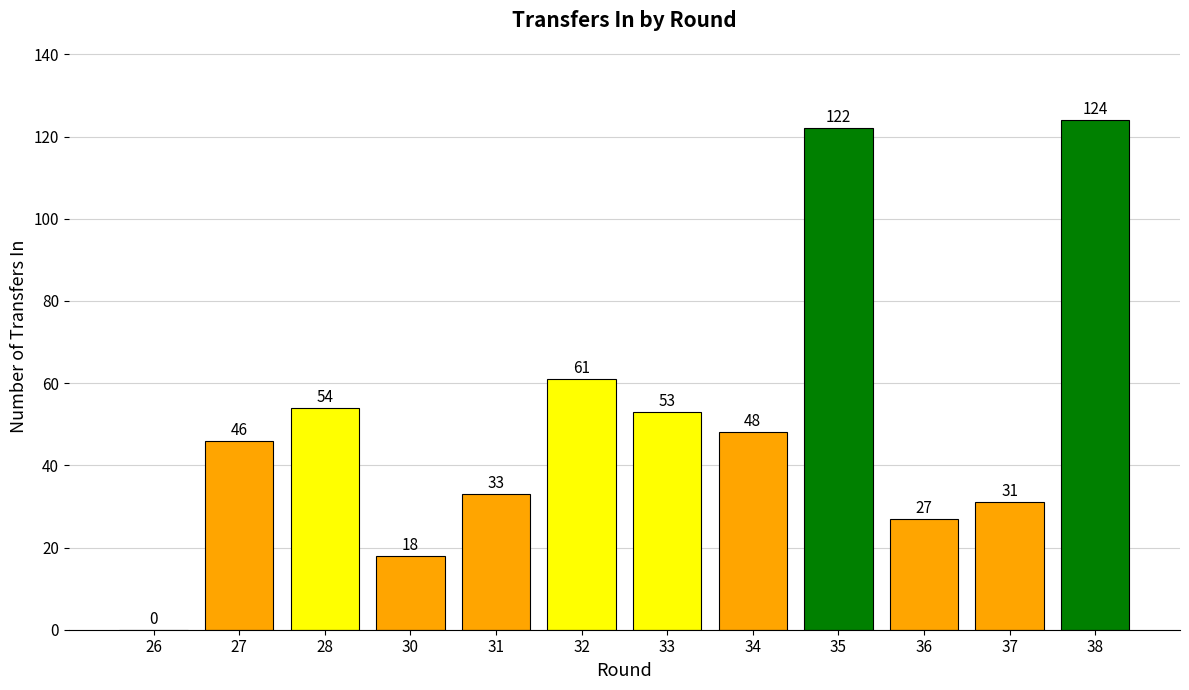

How many values are above zero?

11